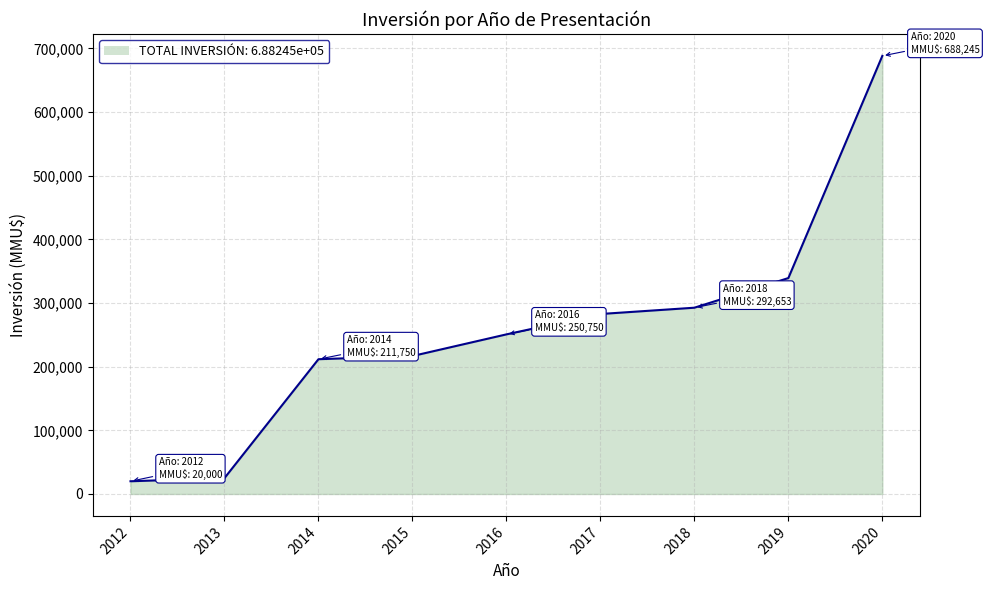

Rank the categories by value from highest to lowest.

2020, 2019, 2018, 2017, 2016, 2015, 2014, 2013, 2012